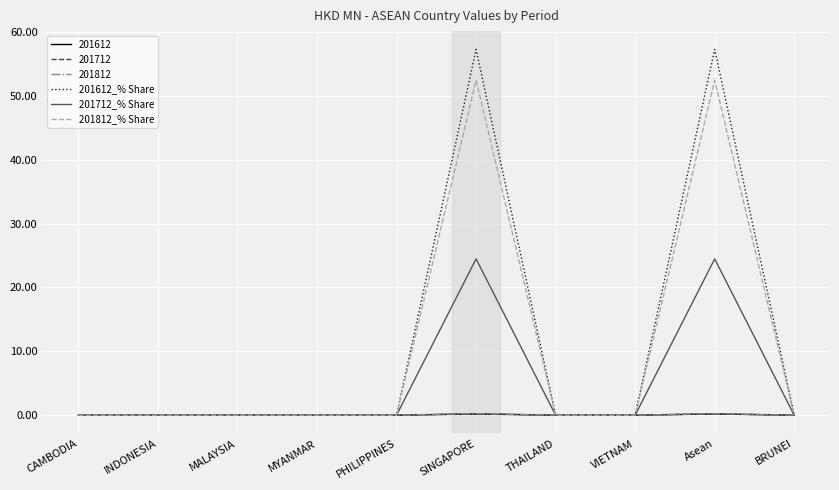

Is the value of 201712_% Share at VIETNAM greater than the value of 201812_% Share at Asean?

No